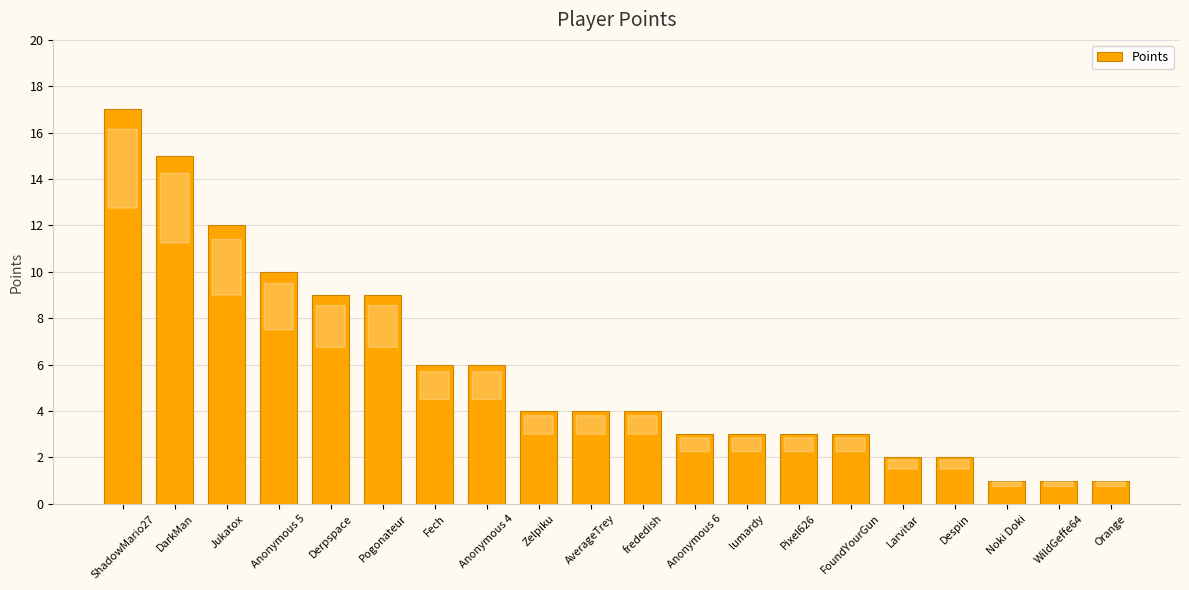

What is the change in value from Anonymous 4 to frededish?

-2